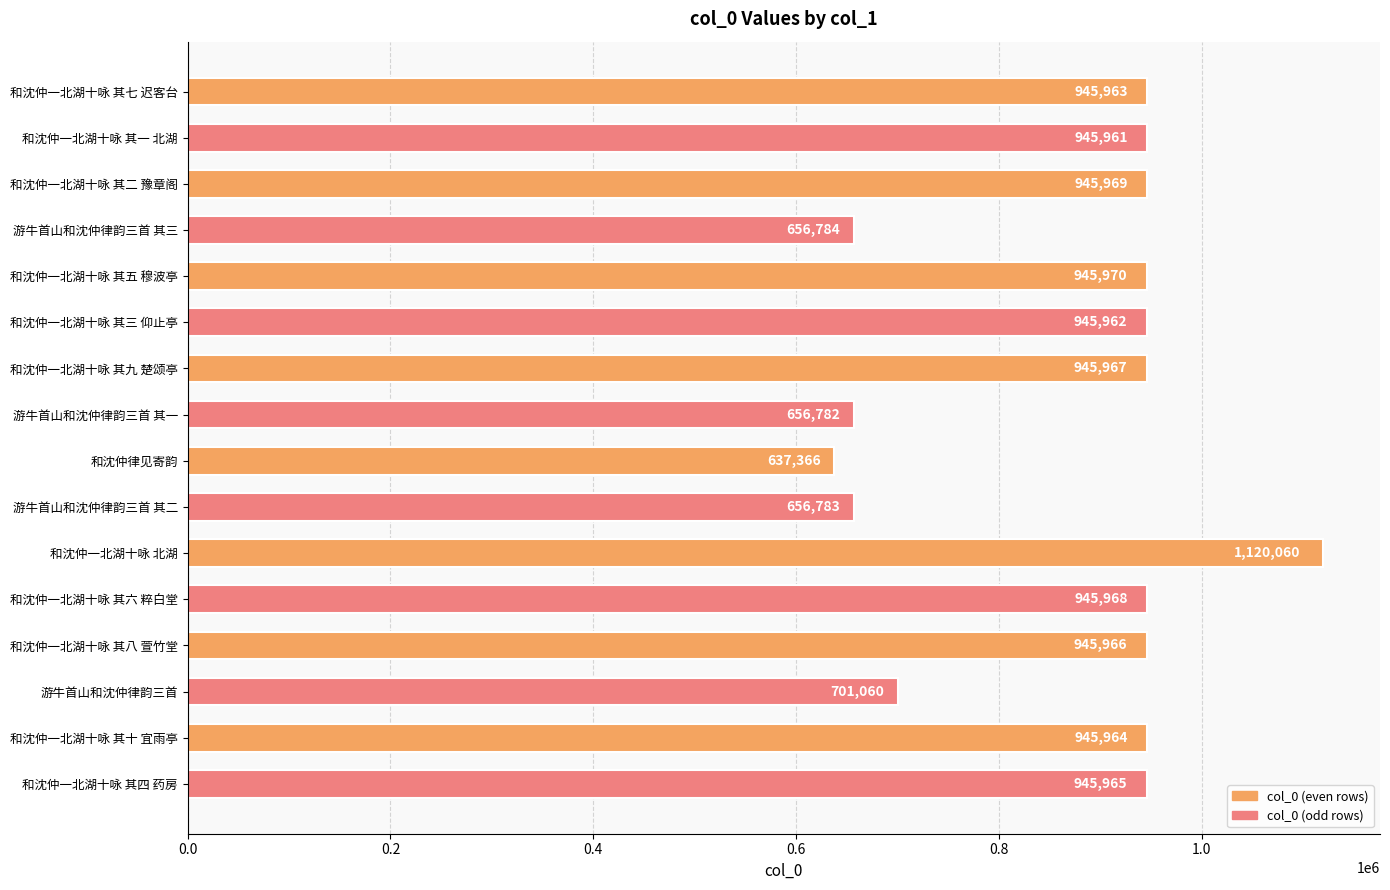

What is the difference between the second highest and minimum values?

308604